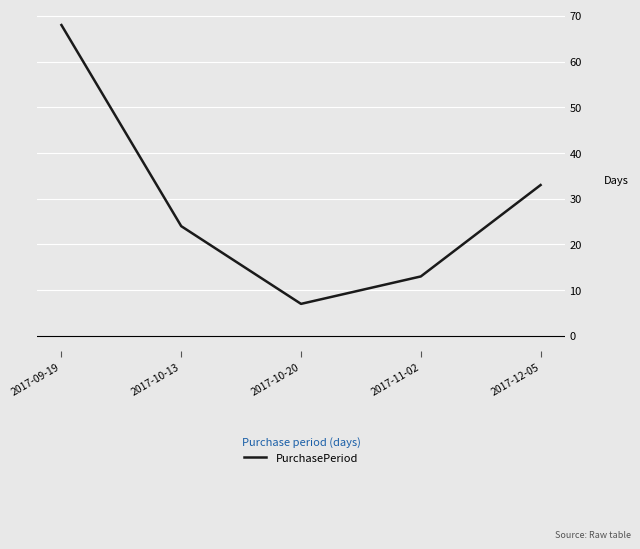

Where is the first local minimum?

2017-10-20